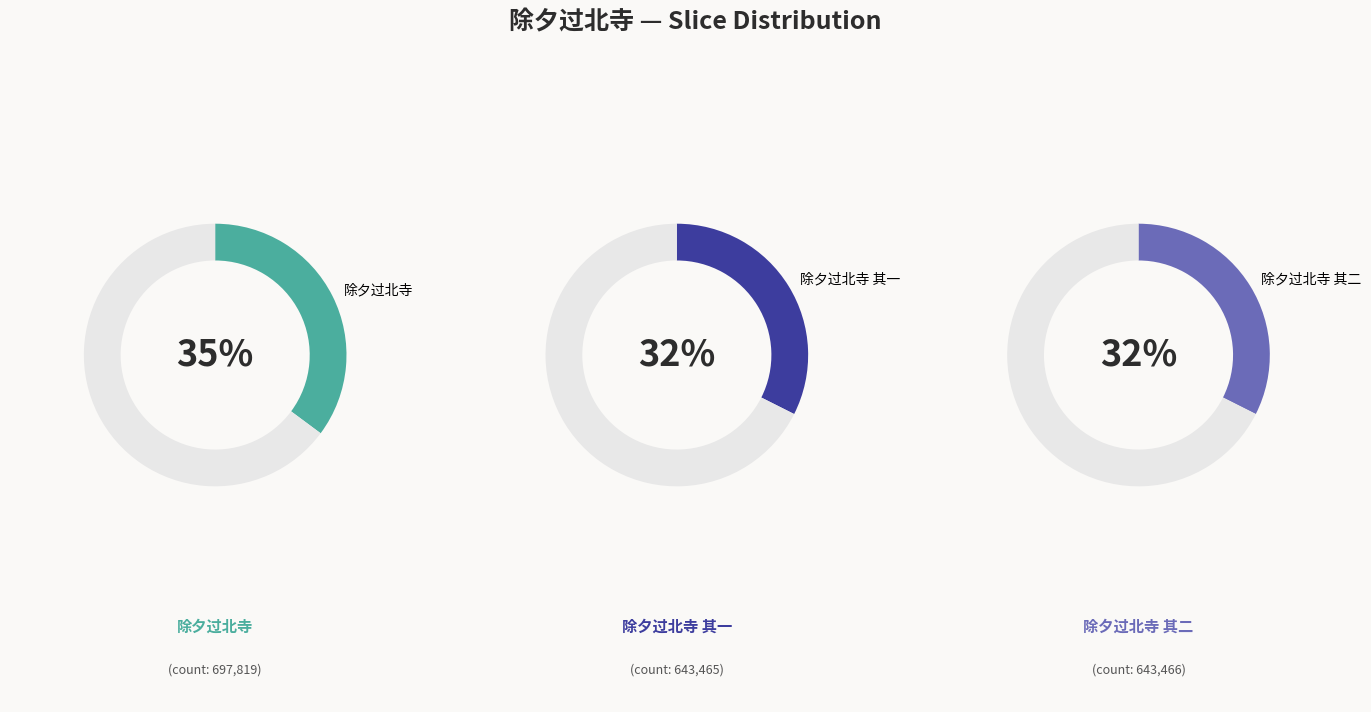

Is 除夕过北寺 the majority of the pie?

No